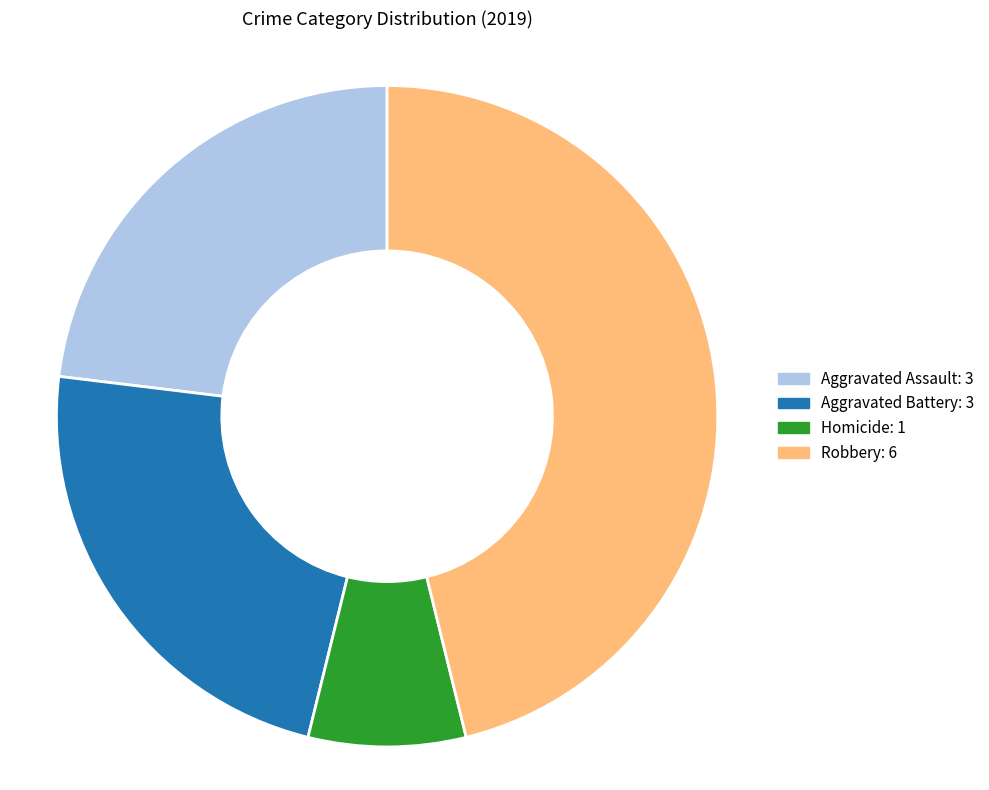

Is there a majority slice in this chart?

No